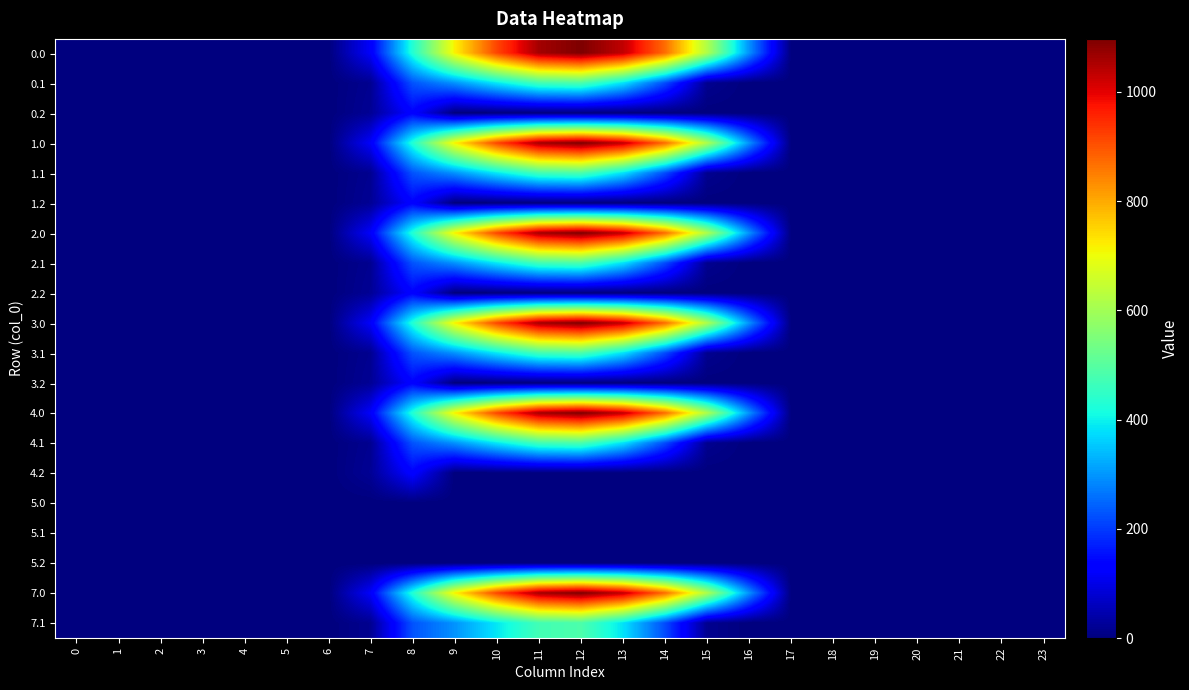

At 4, list the series in order from largest to smallest.

row_0, row_1, row_2, row_3, row_4, row_5, row_6, row_7, row_8, row_9, row_10, row_11, row_12, row_13, row_14, row_15, row_16, row_17, row_18, row_19